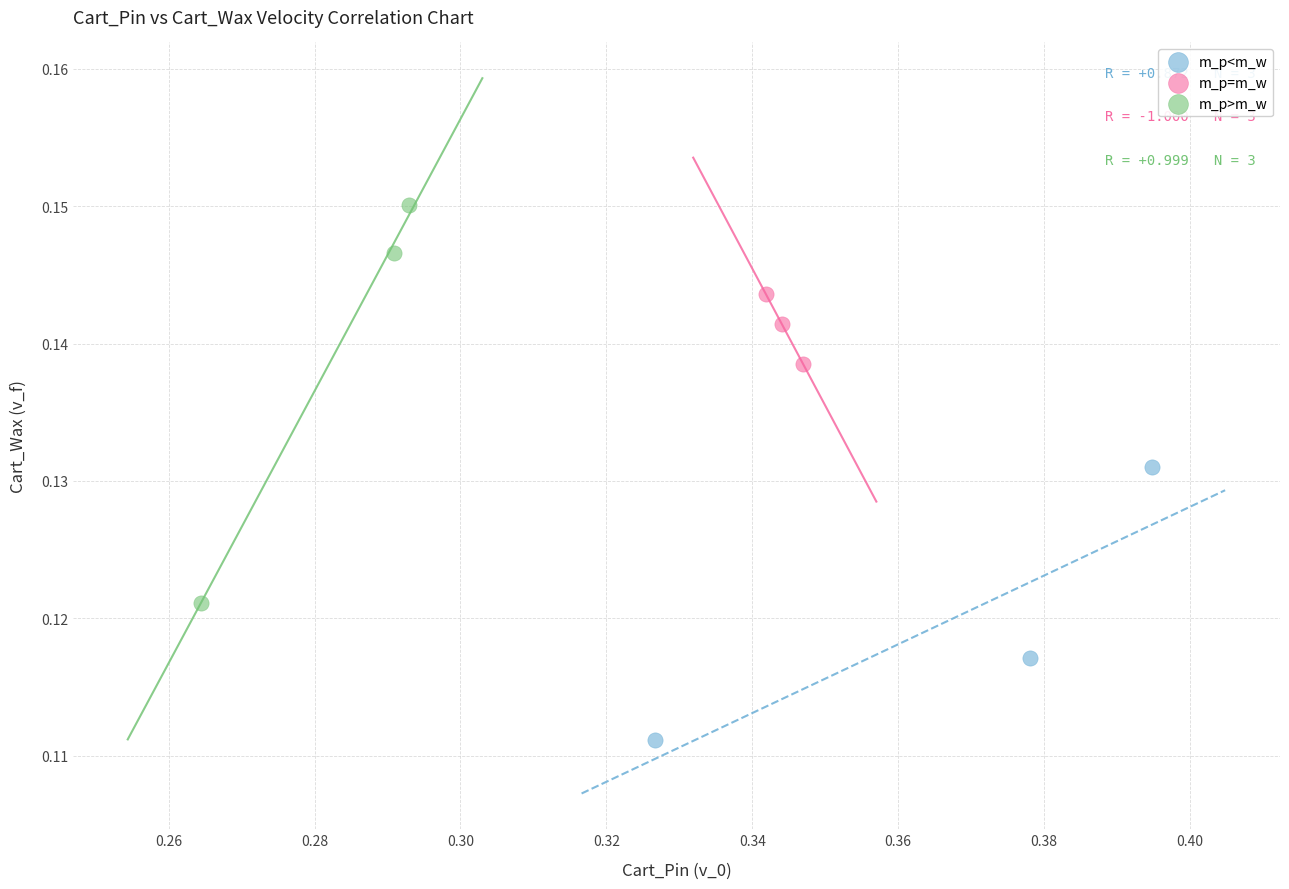

Which series reaches the minimum Y coordinate?

m_p<m_w